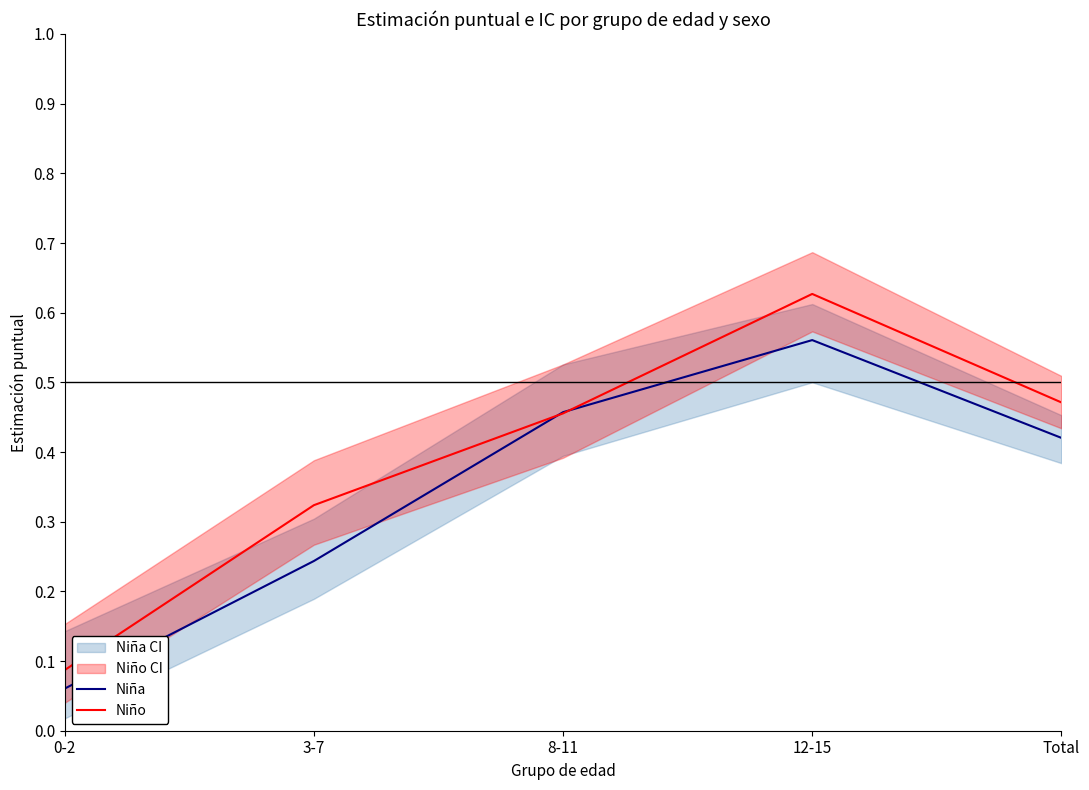

List the series in order of their peak value, highest first.

Niño, Niña